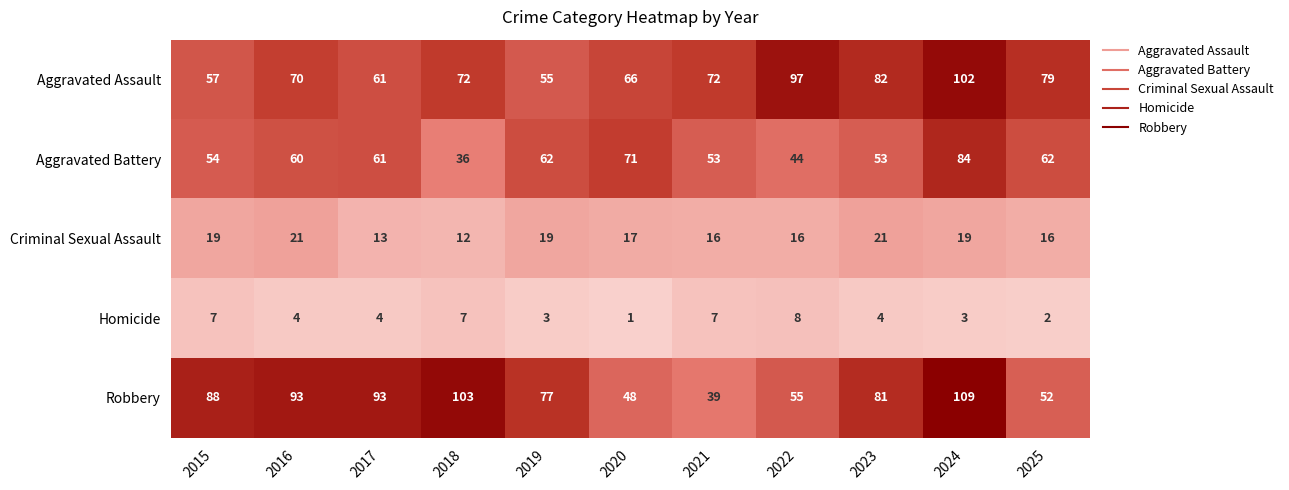

Count the number of categories in the chart.

11